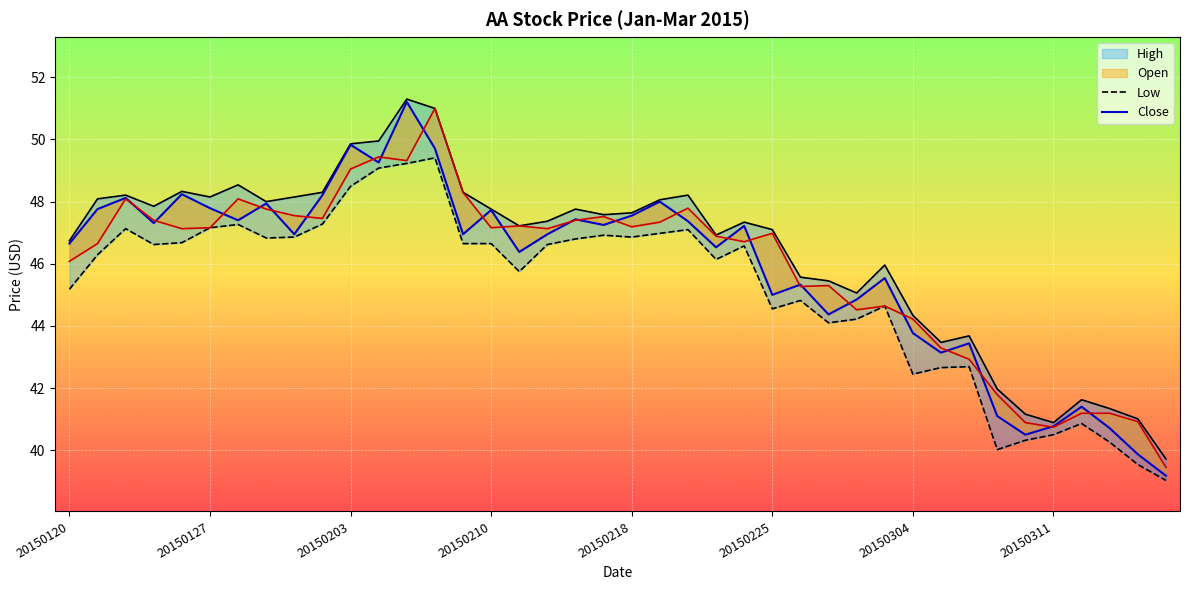

At how many categories does at least one series exceed 46?

26